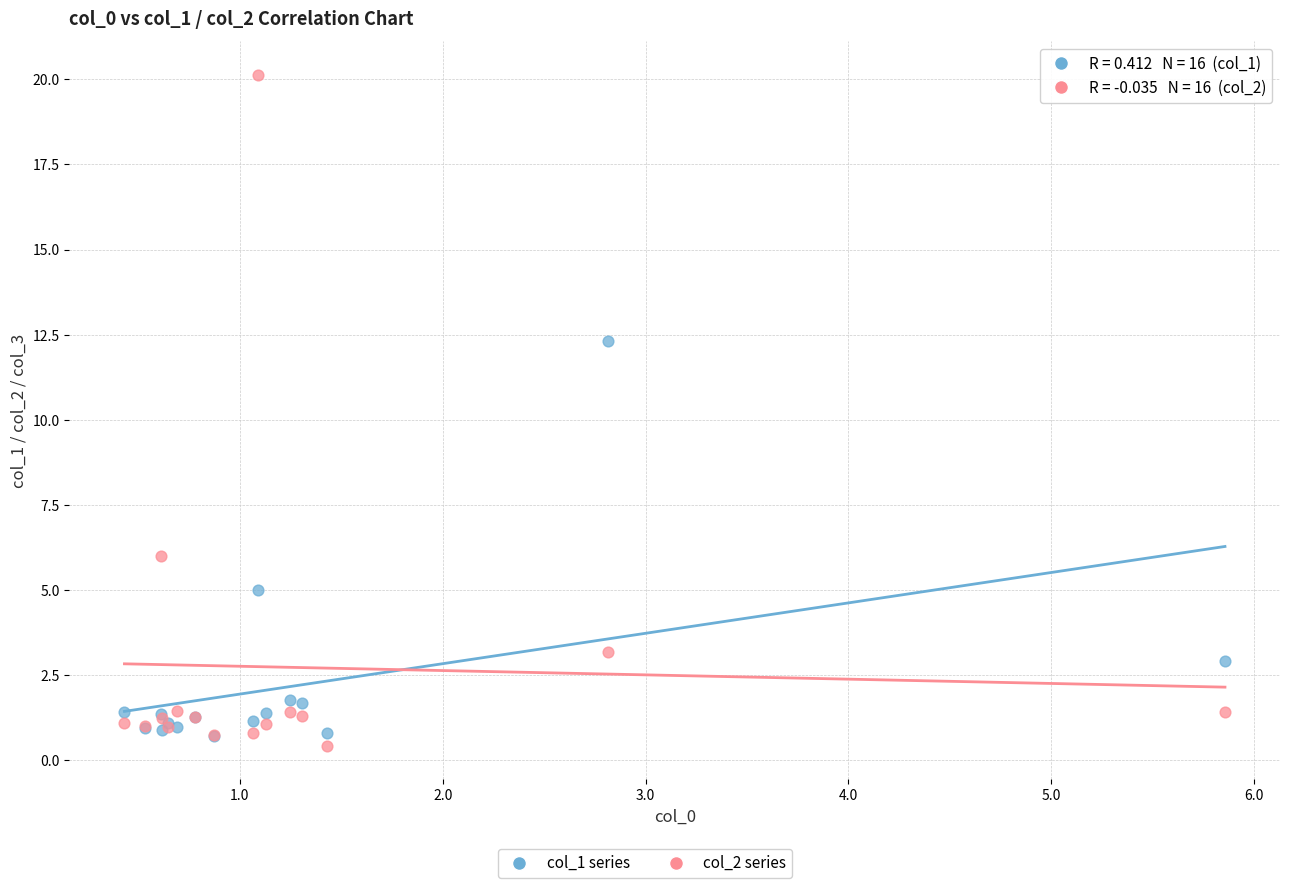

Across all series, what Y value is closest to 10?

12.3